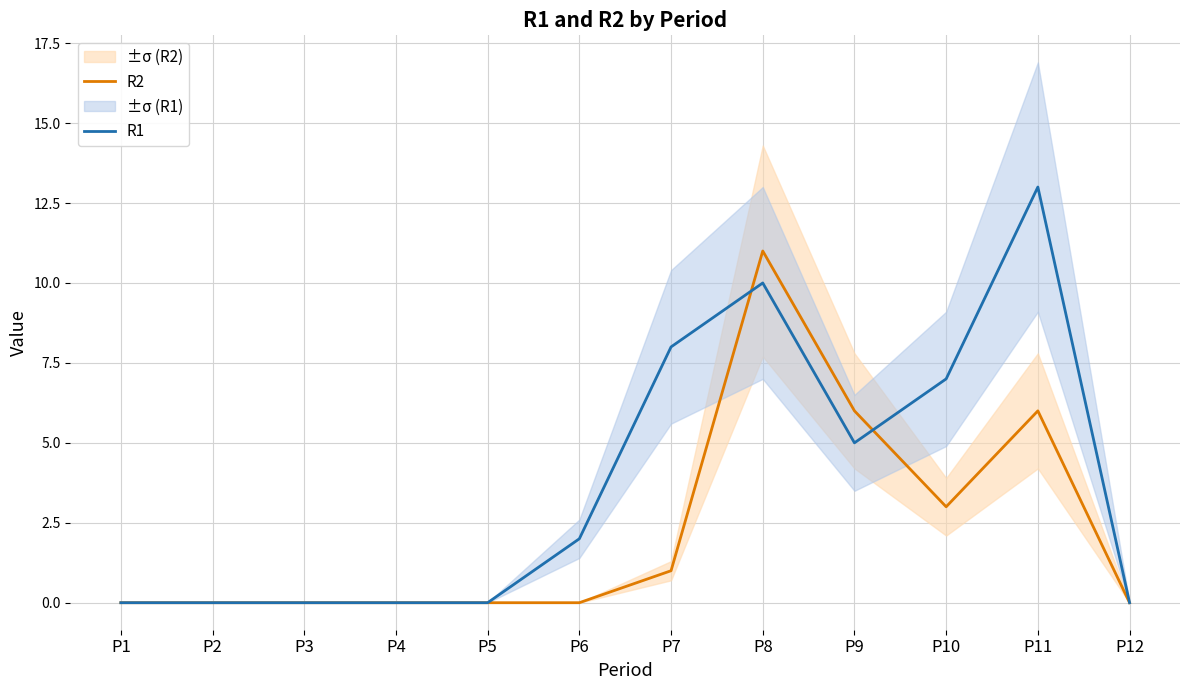

Where is R2 nearest to the value 5?

P9